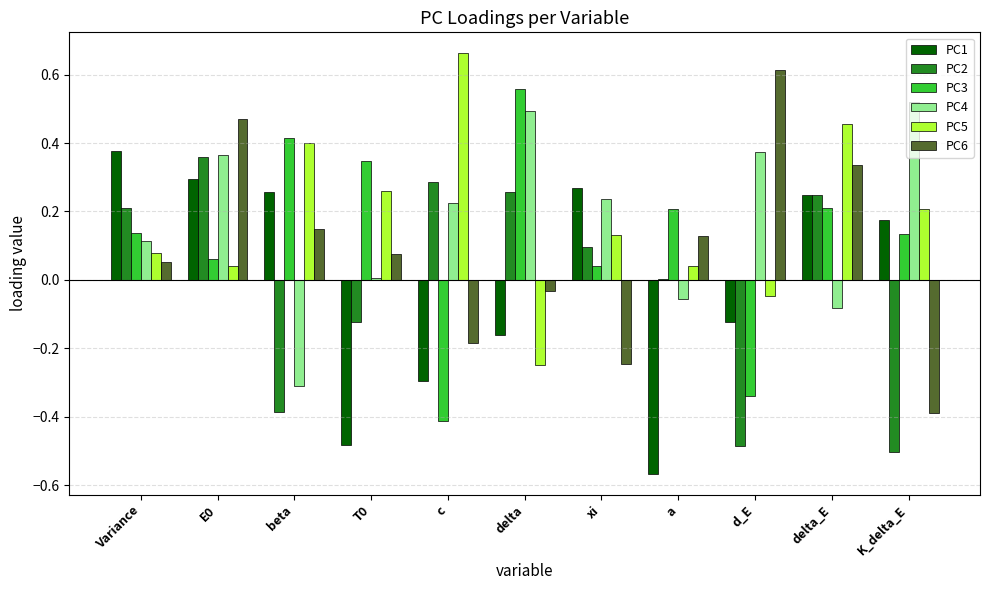

Is the value of PC1 at T0 greater than the value of PC6 at Variance?

No